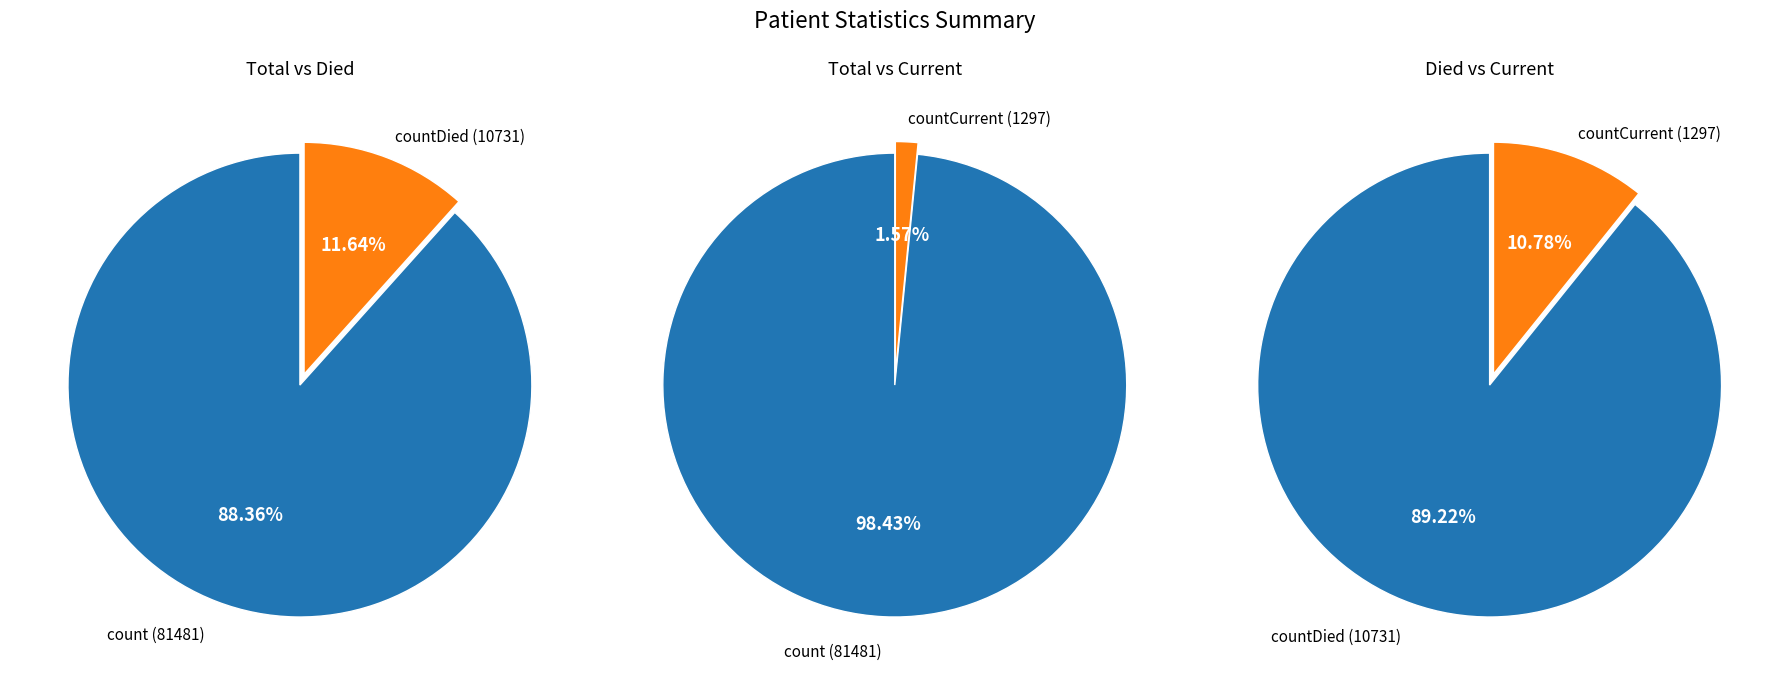

Which has a higher value, countCurrent or countDied?

countDied